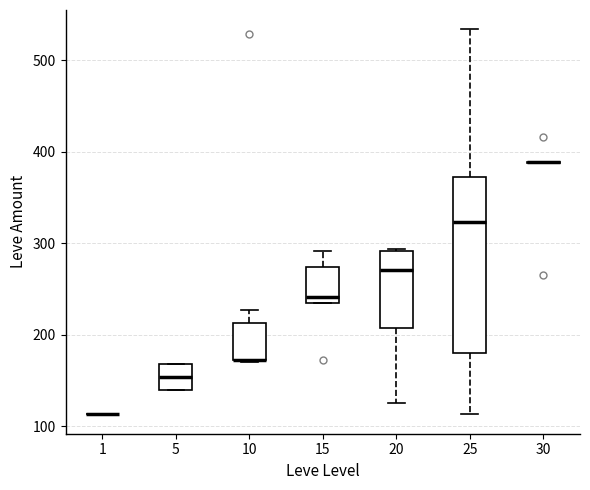

Reading left to right, read every box against the y-axis: the position of its median line, the range the box covers, and the ends of its whiskers. The values are not printed on the chart, so give them approximately, as read against the axis.

1: box collapsed to a line at 110, whiskers 110 to 110
5: median 150, box 140 to 170, whiskers 140 to 170
10: median 170 (drawn on the box's lower edge), box 170 to 210, whiskers 170 to 230
15: median 240 (just above the box's lower edge), box 240 to 270, whiskers 240 to 290
20: median 270, box 210 to 290, whiskers 130 to 290
25: median 320, box 180 to 370, whiskers 110 to 530
30: box collapsed to a line at 390, whiskers 390 to 390